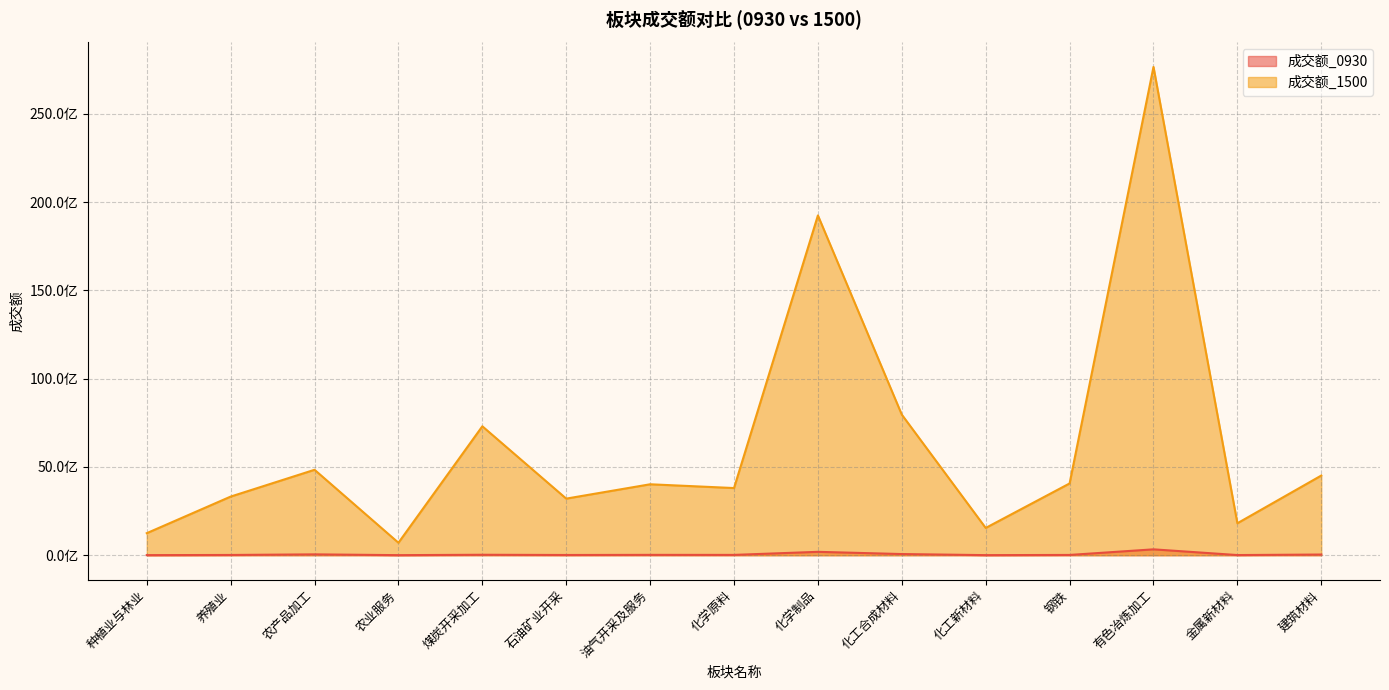

Rank the categories by 成交额_0930 value from lowest to highest.

农业服务, 化工新材料, 种植业与林业, 金属新材料, 石油矿业开采, 养殖业, 钢铁, 化学原料, 油气开采及服务, 煤炭开采加工, 建筑材料, 农产品加工, 化工合成材料, 化学制品, 有色冶炼加工